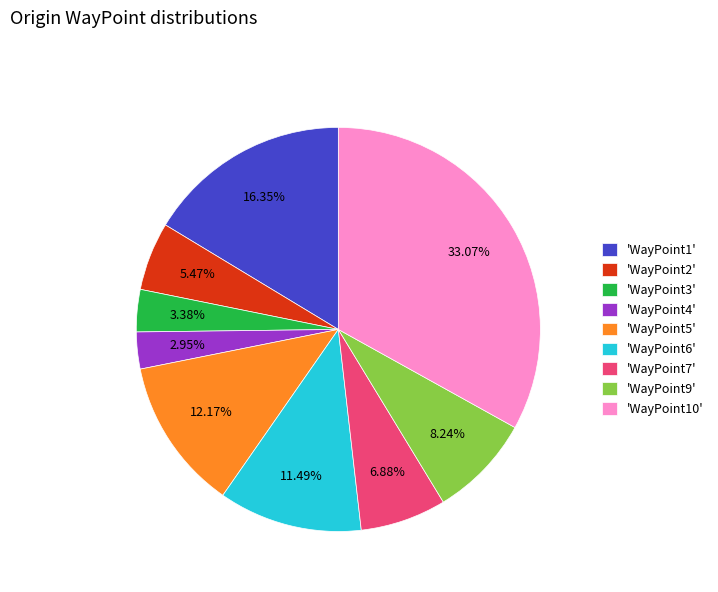

Is there a majority slice in this chart?

No